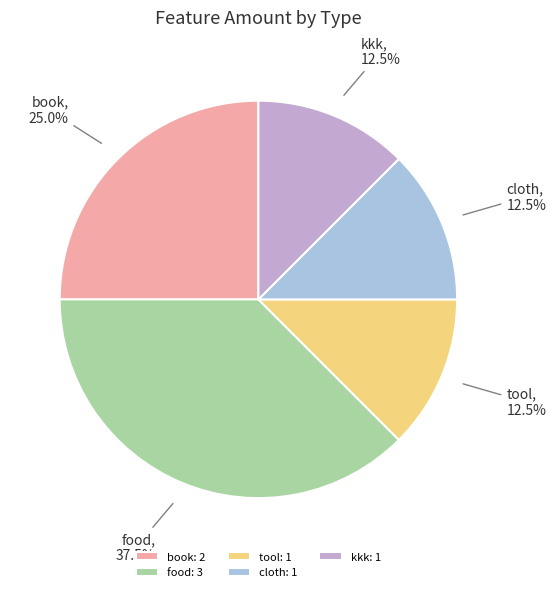

Is there any slice that represents more than half of the pie?

No